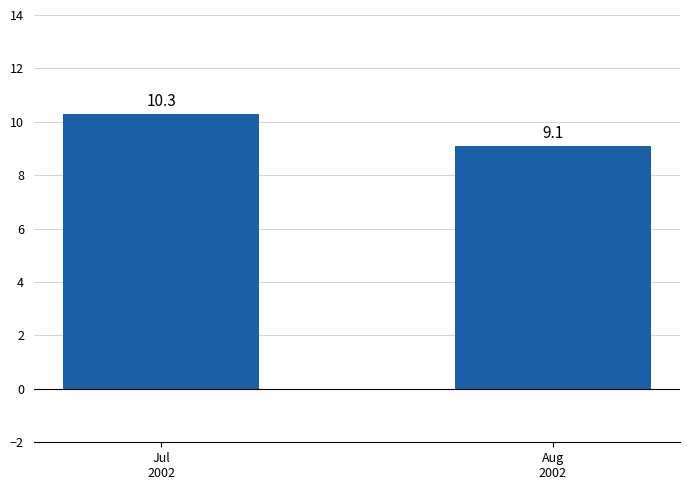

Which has a higher value, Aug
2002 or Jul
2002?

Jul
2002